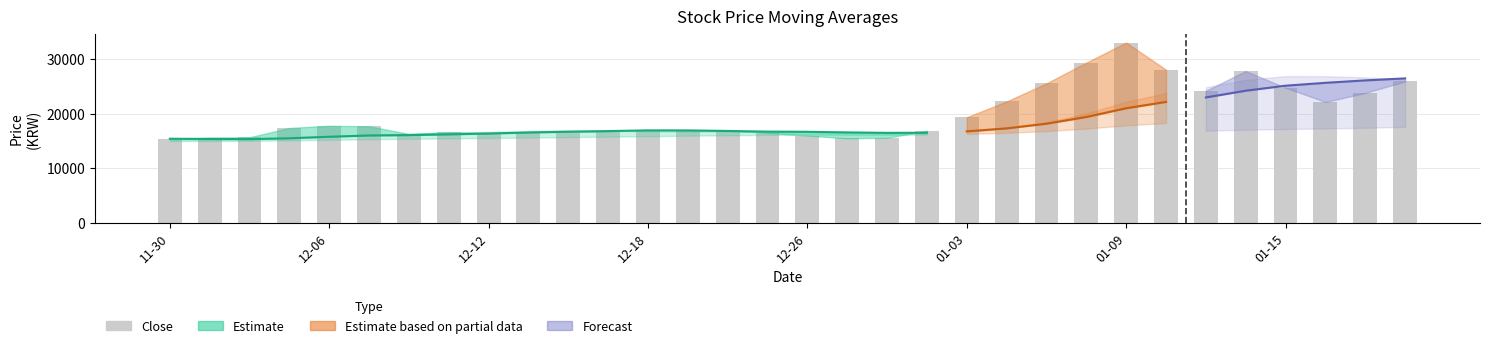

Are the bars horizontal?

No